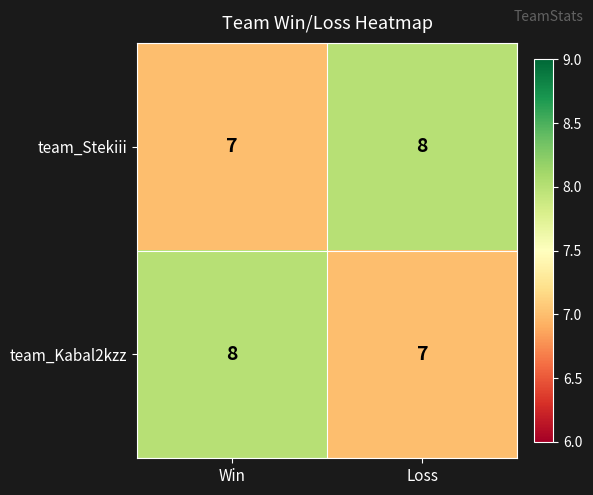

What is the maximum value shown in the chart?

8